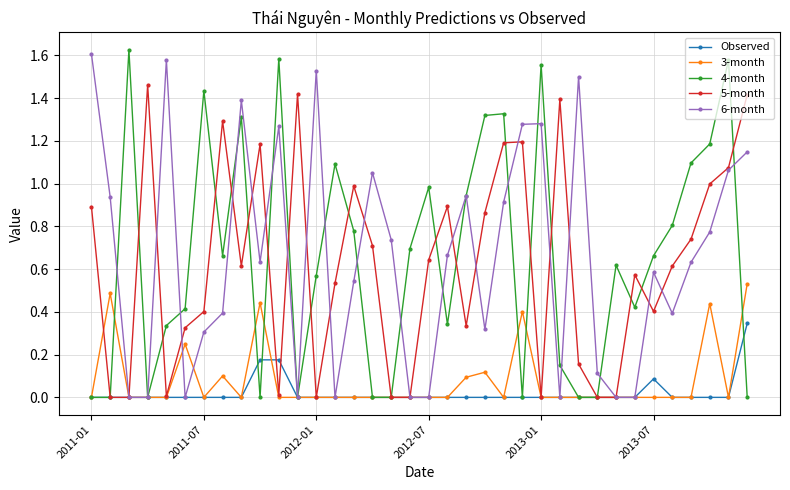

How many interior local peaks does the 6-month series have?

9